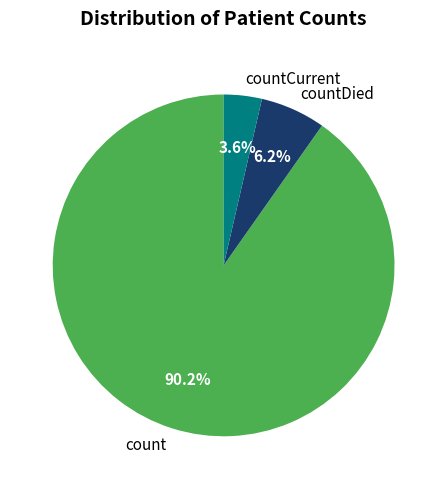

Does any single category account for the majority?

Yes